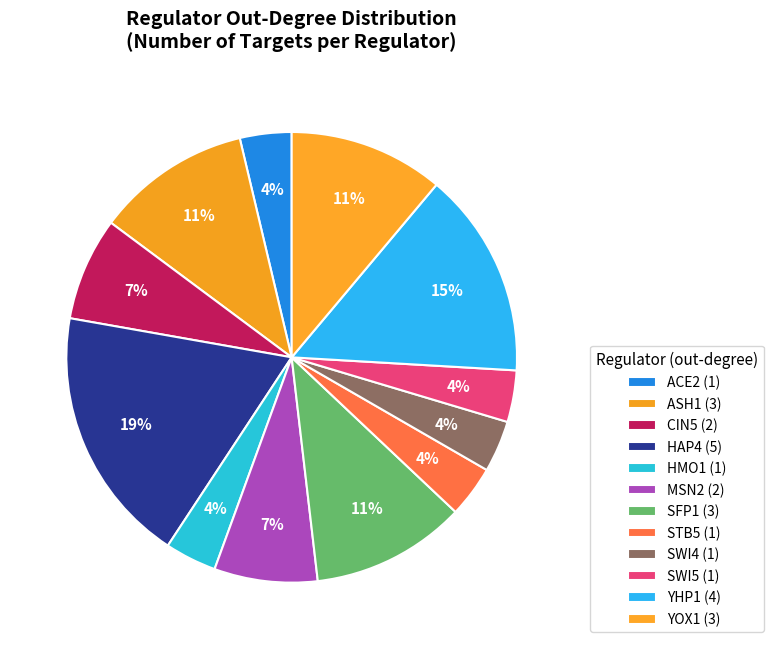

Count the number of slices in the pie.

12